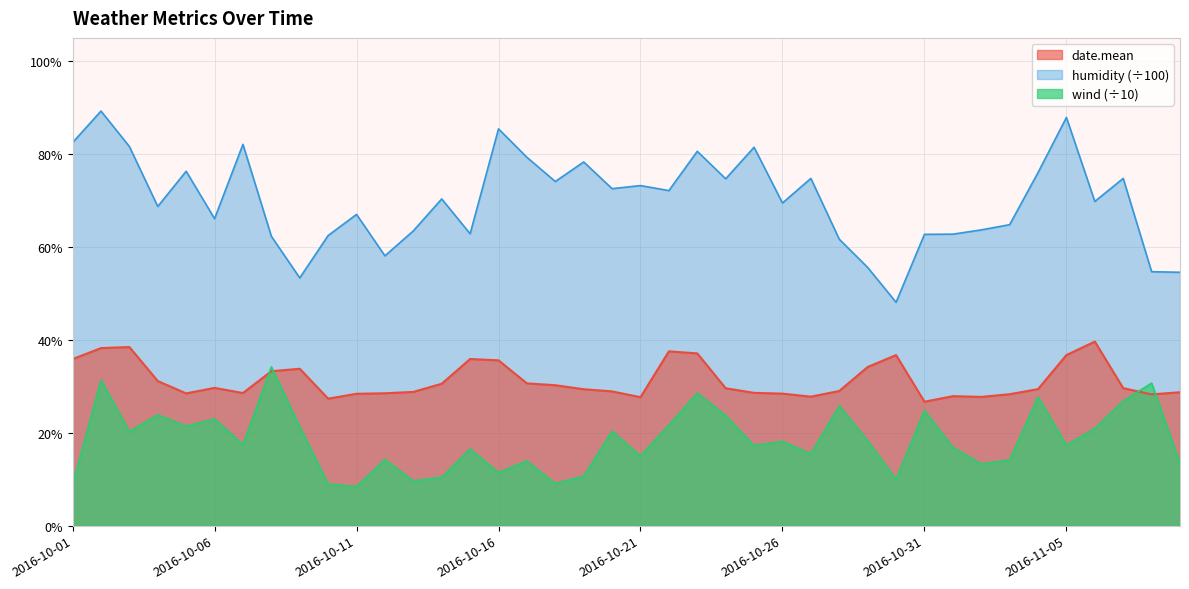

How many wind values are between 0 and 1?

40